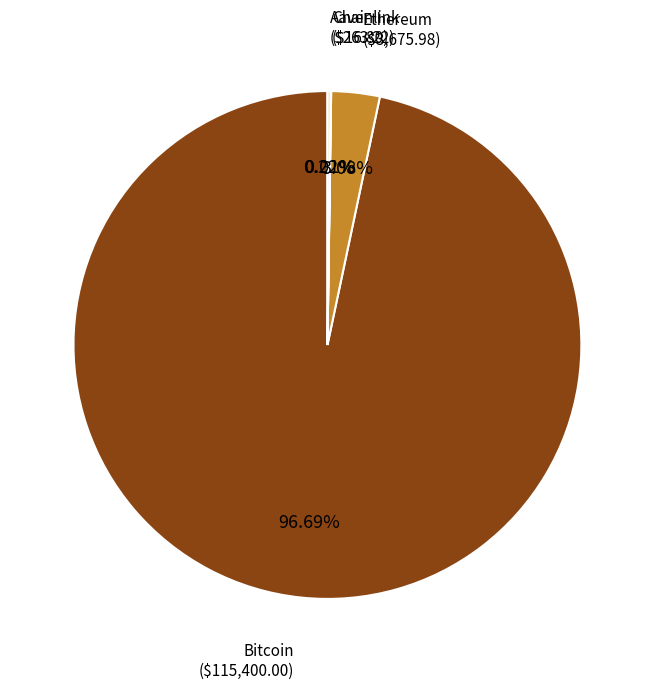

What percentage is NOT represented by Bitcoin?

3.3%